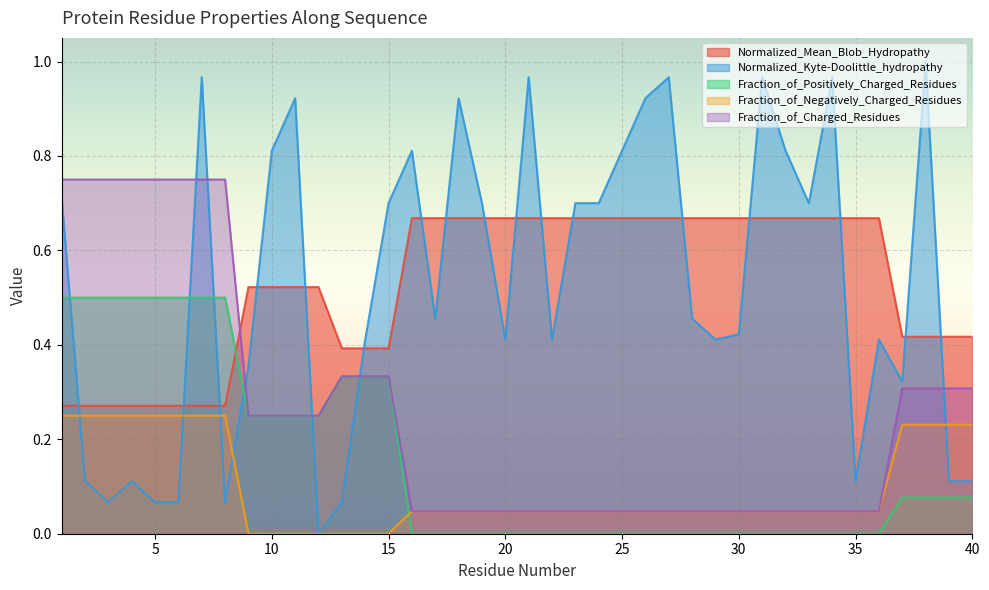

Reading left to right, extract all data points from this chart.

Normalized_Mean_Blob_Hydropathy: 0.3	0.3	0.3	0.3	0.3	0.3	0.3	0.3	0.5	0.5	0.5	0.5	0.4	0.4	0.4	0.7	0.7	0.7	0.7	0.7	0.7	0.7	0.7	0.7	0.7	0.7	0.7	0.7	0.7	0.7	0.7	0.7	0.7	0.7	0.7	0.7	0.4	0.4	0.4	0.4
Normalized_Kyte-Doolittle_hydropathy: 0.7	0.1	0.1	0.1	0.1	0.1	1.0	0.1	0.4	0.8	0.9	0.0	0.1	0.4	0.7	0.8	0.5	0.9	0.7	0.4	1.0	0.4	0.7	0.7	0.8	0.9	1.0	0.5	0.4	0.4	1.0	0.8	0.7	1.0	0.1	0.4	0.3	1.0	0.1	0.1
Fraction_of_Positively_Charged_Residues: 0.5	0.5	0.5	0.5	0.5	0.5	0.5	0.5	0.2	0.2	0.2	0.2	0.3	0.3	0.3	0.0	0.0	0.0	0.0	0.0	0.0	0.0	0.0	0.0	0.0	0.0	0.0	0.0	0.0	0.0	0.0	0.0	0.0	0.0	0.0	0.0	0.1	0.1	0.1	0.1
Fraction_of_Negatively_Charged_Residues: 0.2	0.2	0.2	0.2	0.2	0.2	0.2	0.2	0.0	0.0	0.0	0.0	0.0	0.0	0.0	0.0	0.0	0.0	0.0	0.0	0.0	0.0	0.0	0.0	0.0	0.0	0.0	0.0	0.0	0.0	0.0	0.0	0.0	0.0	0.0	0.0	0.2	0.2	0.2	0.2
Fraction_of_Charged_Residues: 0.8	0.8	0.8	0.8	0.8	0.8	0.8	0.8	0.2	0.2	0.2	0.2	0.3	0.3	0.3	0.0	0.0	0.0	0.0	0.0	0.0	0.0	0.0	0.0	0.0	0.0	0.0	0.0	0.0	0.0	0.0	0.0	0.0	0.0	0.0	0.0	0.3	0.3	0.3	0.3